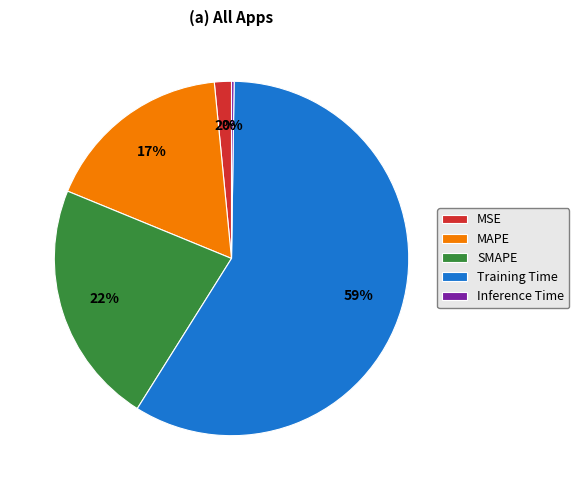

Combined, do MAPE and Training Time account for over 50%?

Yes